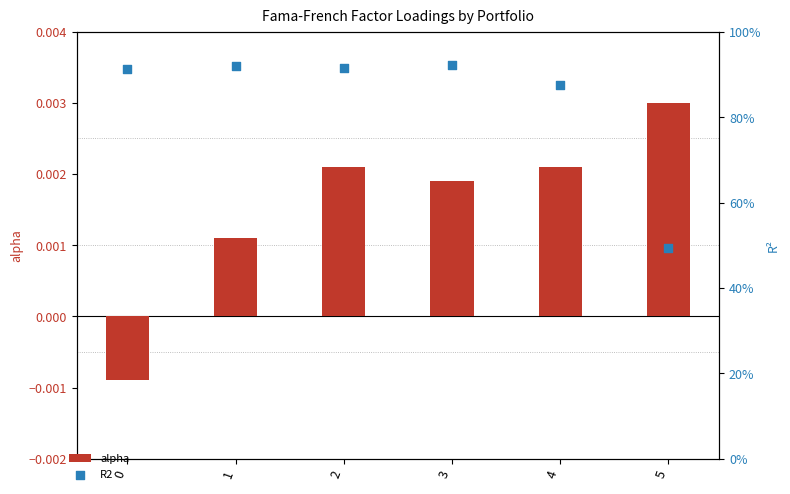

Which series has the largest total across all categories?

R2